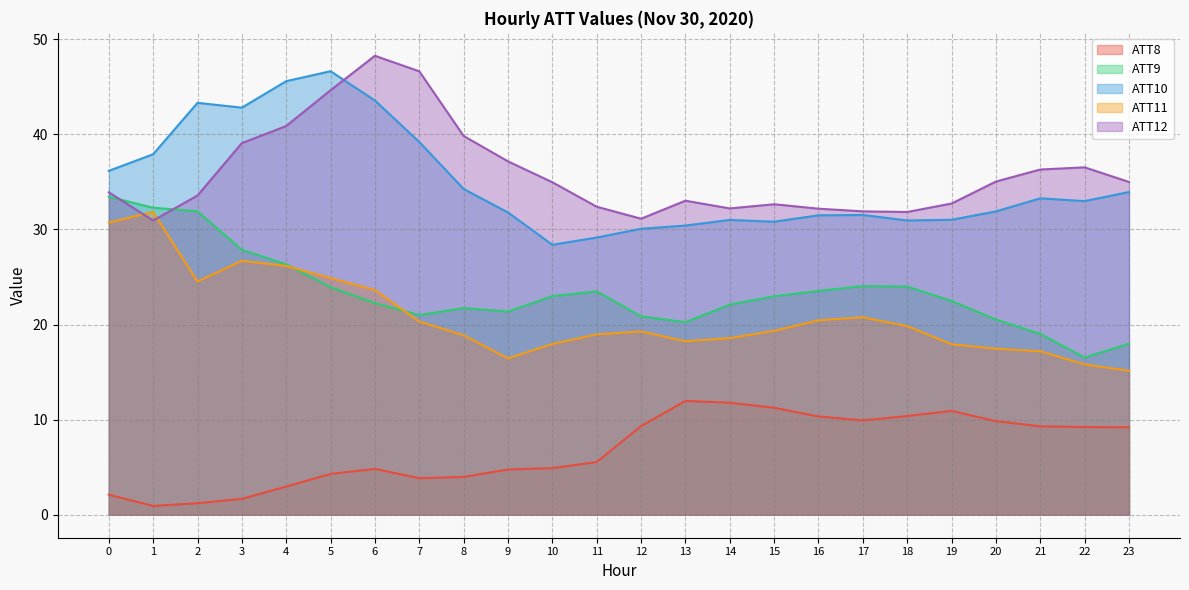

Rank the series at 3 from lowest to highest value.

ATT8, ATT11, ATT9, ATT12, ATT10